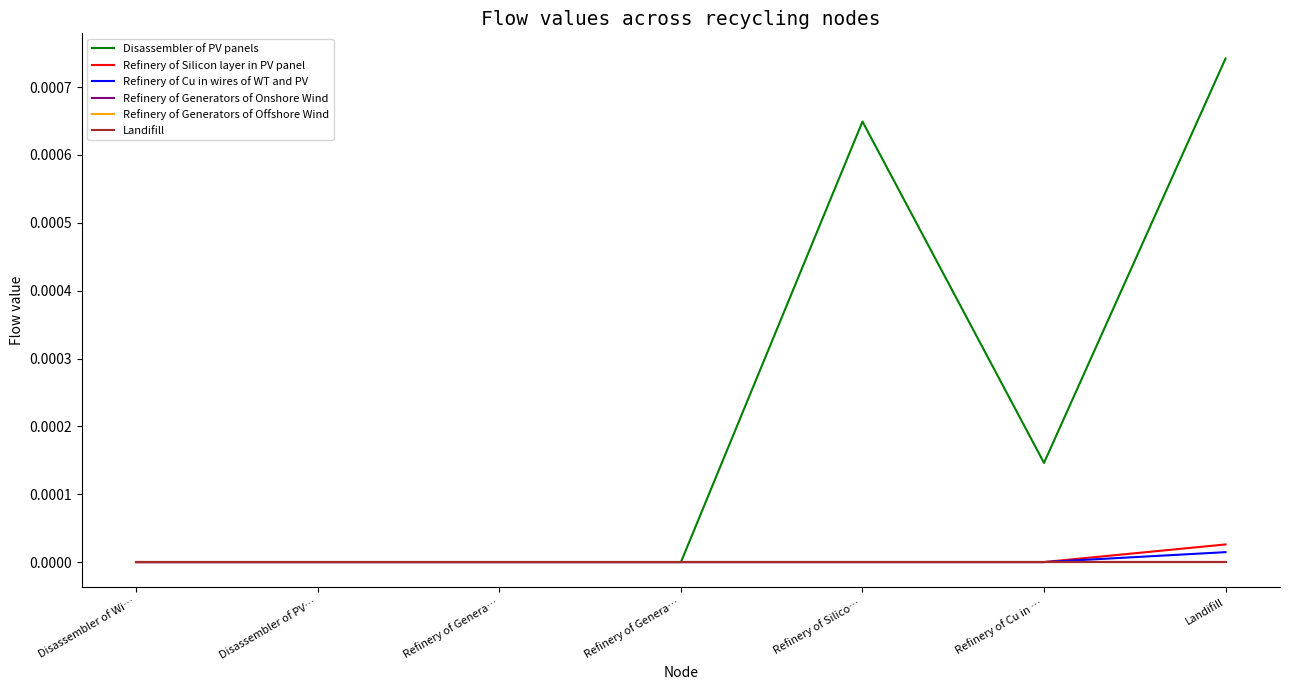

Does the chart display data point markers on the line(s)?

No